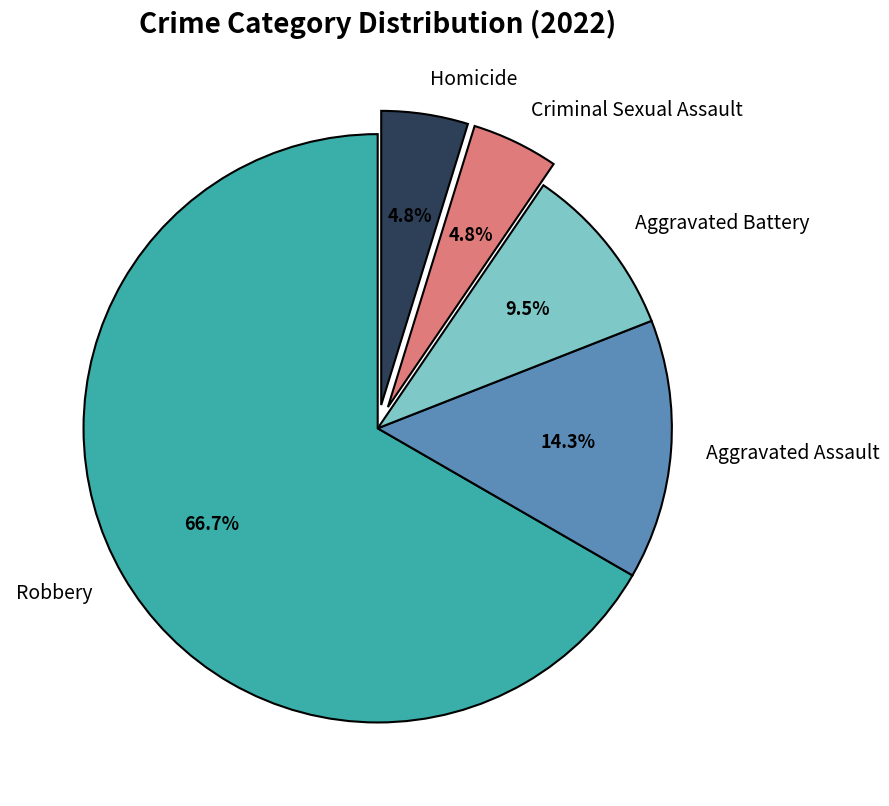

Which category has the biggest portion of the pie?

Robbery